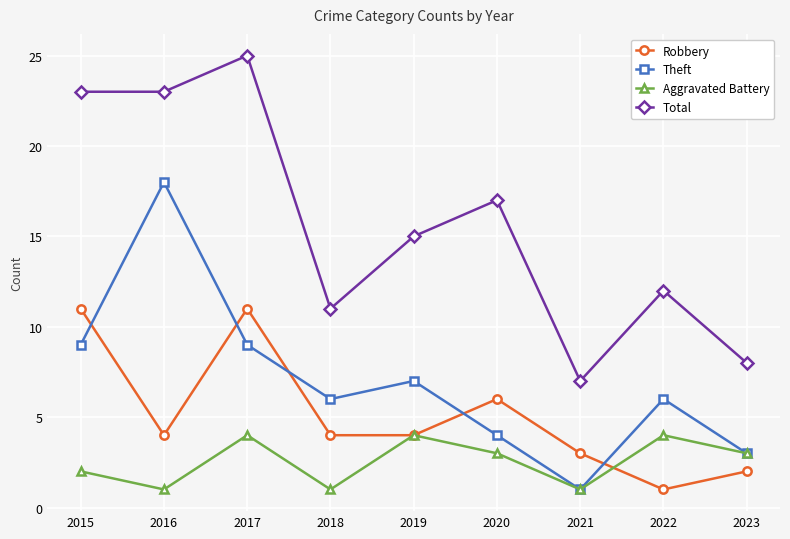

Reading left to right, transcribe all the data shown in this chart.

Robbery: 11	4	11	4	4	6	3	1	2
Theft: 9	18	9	6	7	4	1	6	3
Aggravated Battery: 2	1	4	1	4	3	1	4	3
Total: 23	23	25	11	15	17	7	12	8